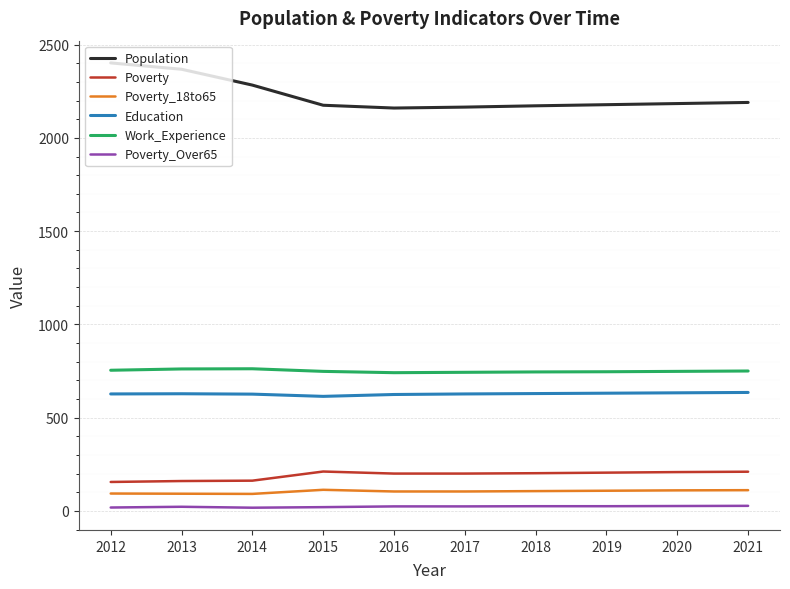

How many lines are shown in the chart?

6